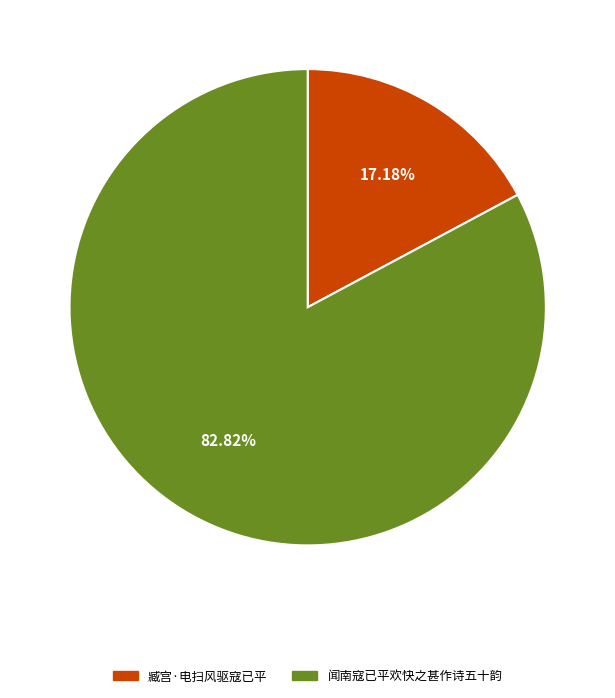

Is it true that 臧宫·电扫风驱寇已平 is 17% of the pie?

True